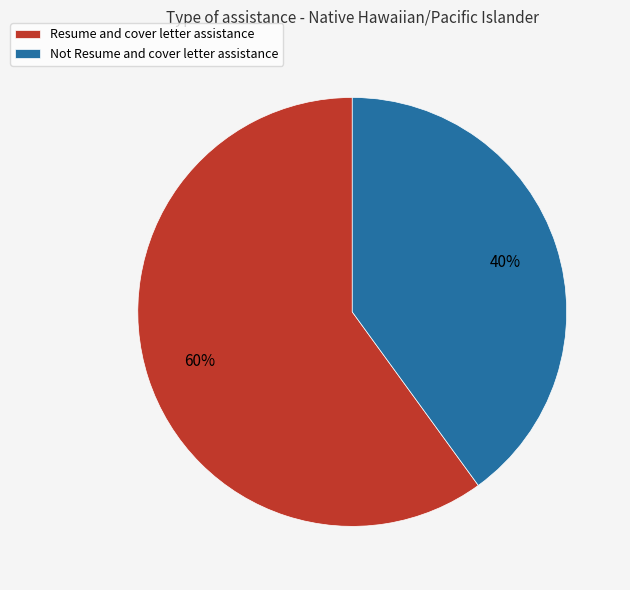

Which slice is the largest?

Resume and cover letter assistance